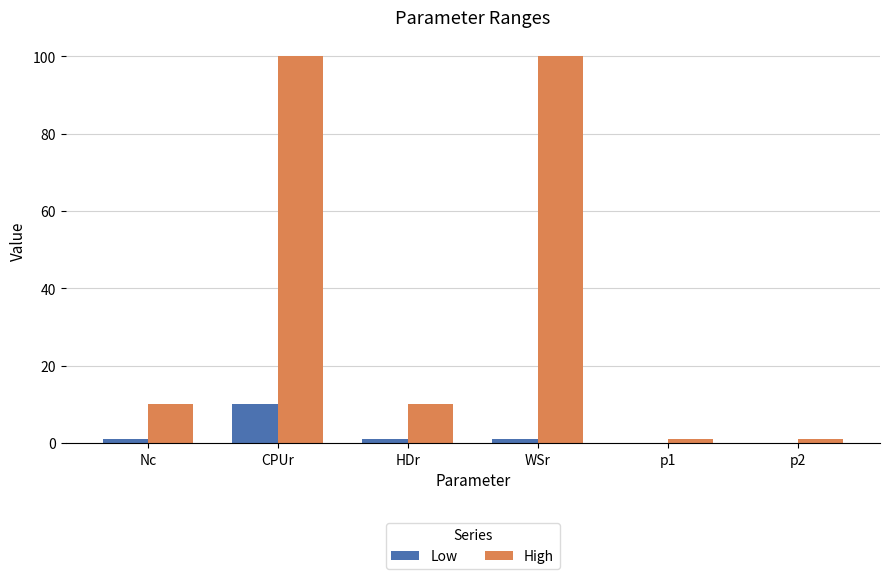

Which series changed the most between Nc and p2?

High